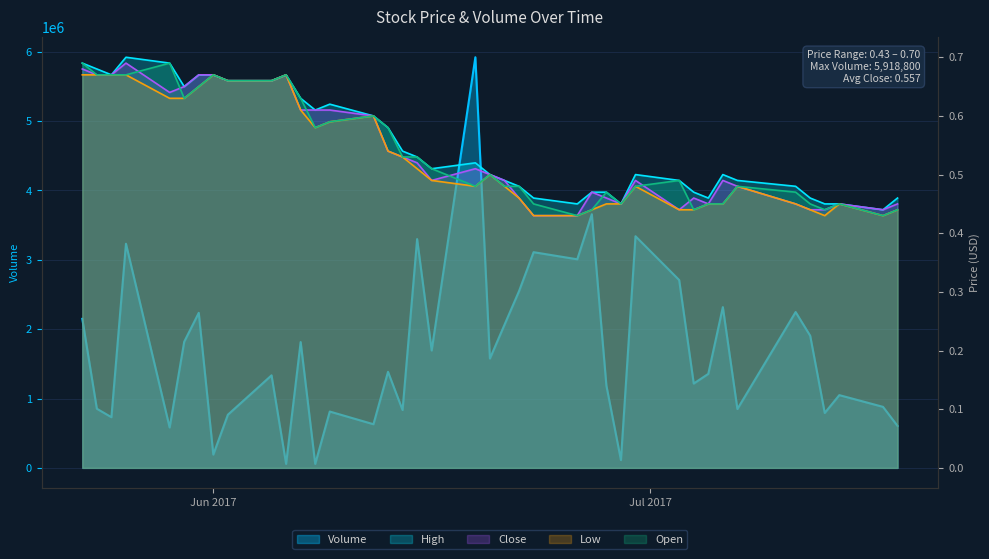

True or false: High has more than 1 points higher than both neighbors.

True